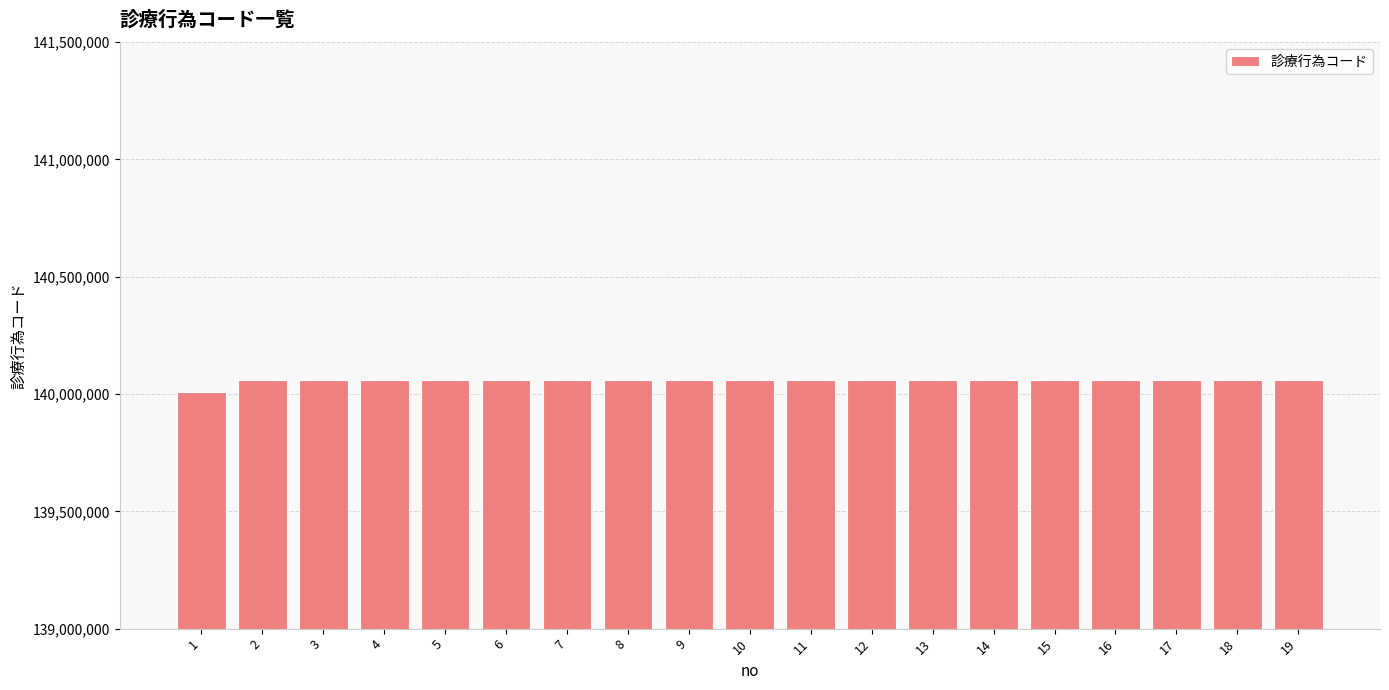

What is the change in value from 8 to 10?

+200